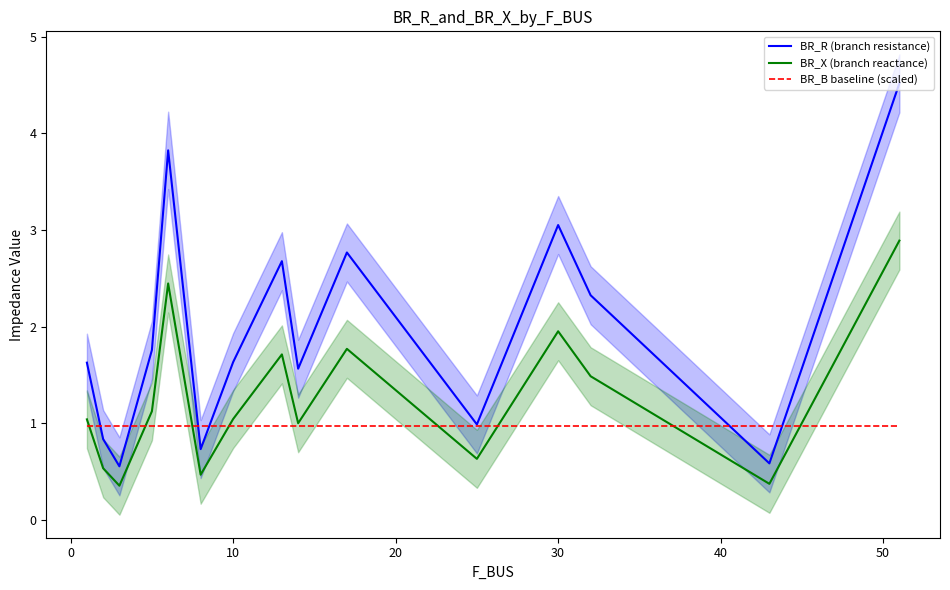

Reading right to left, transcribe all the data shown in this chart.

BR_R (branch resistance): 4.5	0.6	2.3	3.1	1.0	2.8	1.6	2.7	1.6	0.7	3.8	1.8	0.6	0.8	1.6
BR_X (branch reactance): 2.9	0.4	1.5	2.0	0.6	1.8	1.0	1.7	1.0	0.5	2.4	1.1	0.4	0.5	1.0
BR_B baseline (scaled): 1.0	1.0	1.0	1.0	1.0	1.0	1.0	1.0	1.0	1.0	1.0	1.0	1.0	1.0	1.0